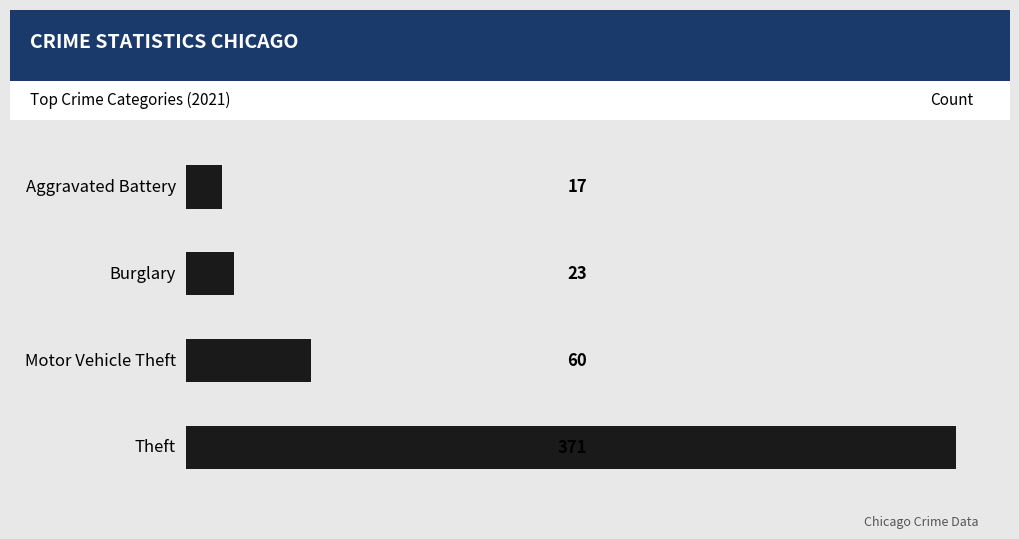

What is the minimum value shown in the chart?

17